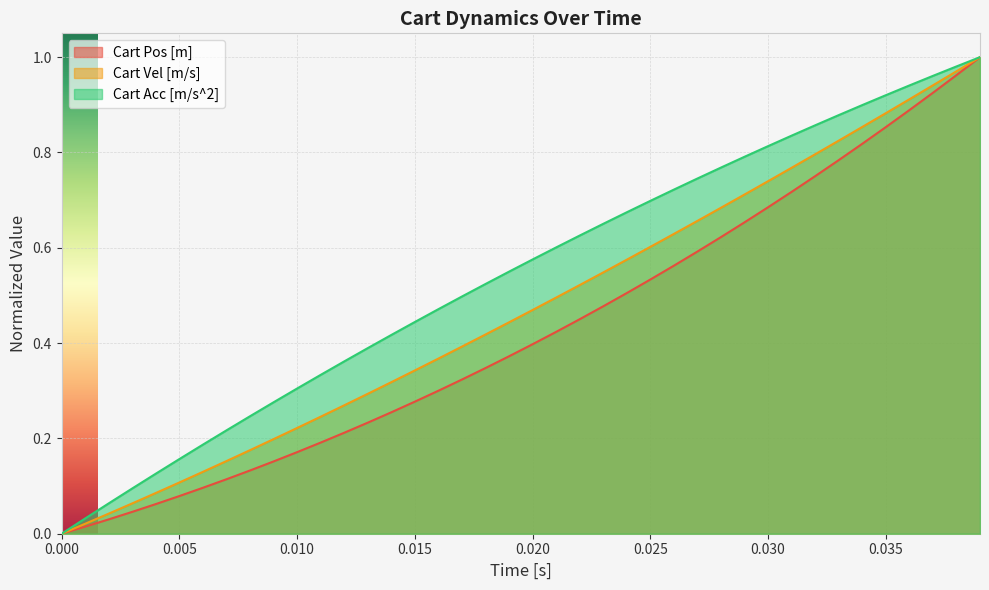

At 0.010, list the series in order from largest to smallest.

Cart Acc [m/s^2], Cart Vel [m/s], Cart Pos [m]